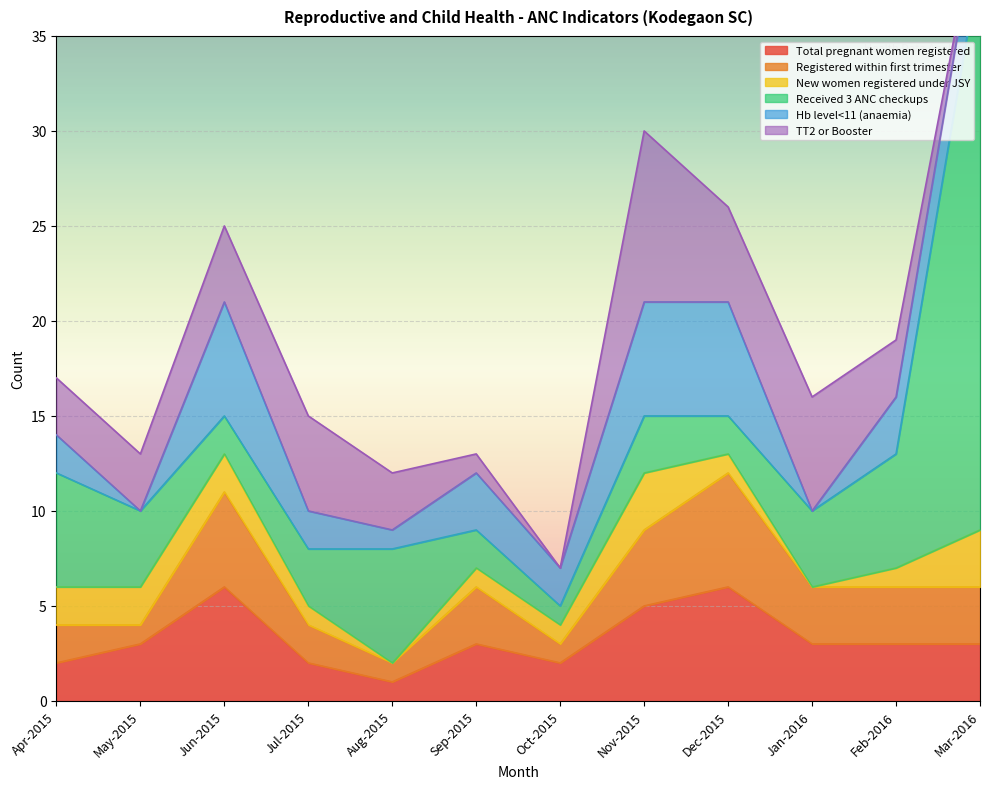

Reading right to left, list all the values displayed in this chart.

Total pregnant women registered: Mar-2016=3	Feb-2016=3	Jan-2016=3	Dec-2015=6	Nov-2015=5	Oct-2015=2	Sep-2015=3	Aug-2015=1	Jul-2015=2	Jun-2015=6	May-2015=3	Apr-2015=2
Registered within first trimester: Mar-2016=3	Feb-2016=3	Jan-2016=3	Dec-2015=6	Nov-2015=4	Oct-2015=1	Sep-2015=3	Aug-2015=1	Jul-2015=2	Jun-2015=5	May-2015=1	Apr-2015=2
New women registered under JSY: Mar-2016=3	Feb-2016=1	Jan-2016=0	Dec-2015=1	Nov-2015=3	Oct-2015=1	Sep-2015=1	Aug-2015=0	Jul-2015=1	Jun-2015=2	May-2015=2	Apr-2015=2
Received 3 ANC checkups: Mar-2016=30	Feb-2016=6	Jan-2016=4	Dec-2015=2	Nov-2015=3	Oct-2015=1	Sep-2015=2	Aug-2015=6	Jul-2015=3	Jun-2015=2	May-2015=4	Apr-2015=6
Hb level<11 (anaemia): Mar-2016=3	Feb-2016=3	Jan-2016=0	Dec-2015=6	Nov-2015=6	Oct-2015=2	Sep-2015=3	Aug-2015=1	Jul-2015=2	Jun-2015=6	May-2015=0	Apr-2015=2
TT2 or Booster: Mar-2016=0	Feb-2016=3	Jan-2016=6	Dec-2015=5	Nov-2015=9	Oct-2015=0	Sep-2015=1	Aug-2015=3	Jul-2015=5	Jun-2015=4	May-2015=3	Apr-2015=3